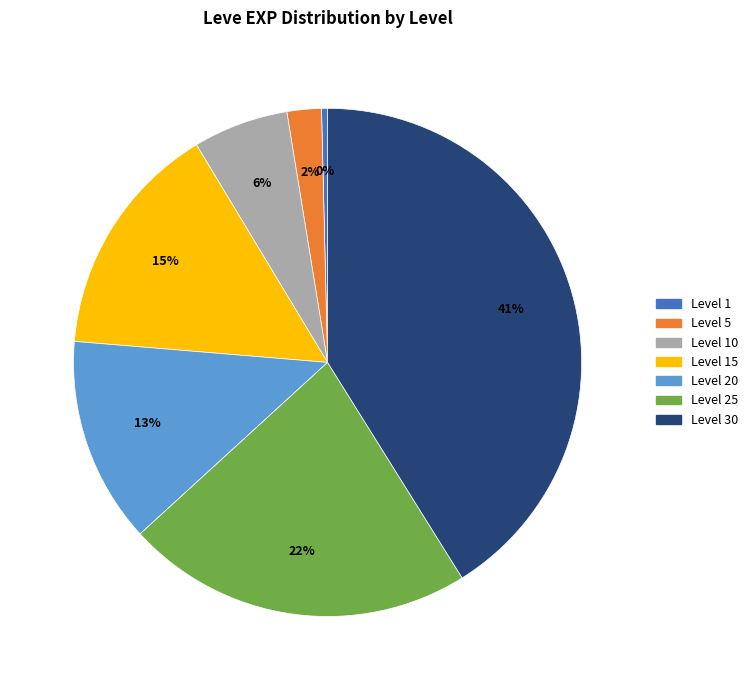

To the nearest percent, what is the difference between the largest and smallest slice percentages?

41%